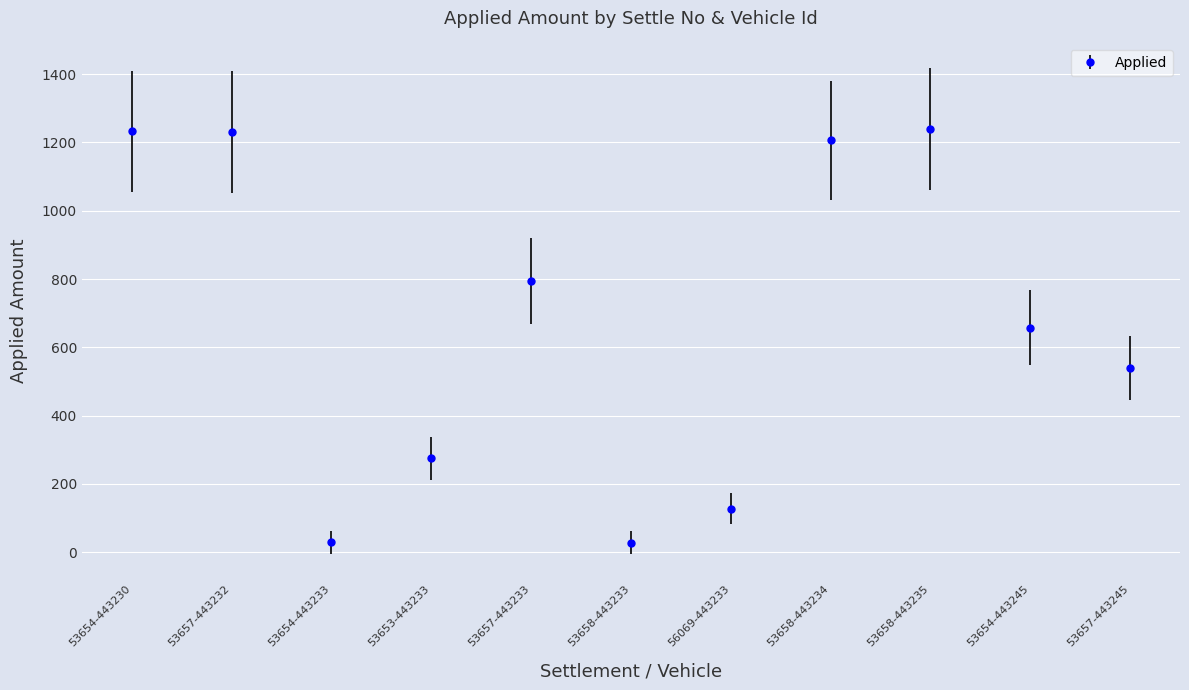

Is it true that the value at 53658-443235 is 1239.8?

True